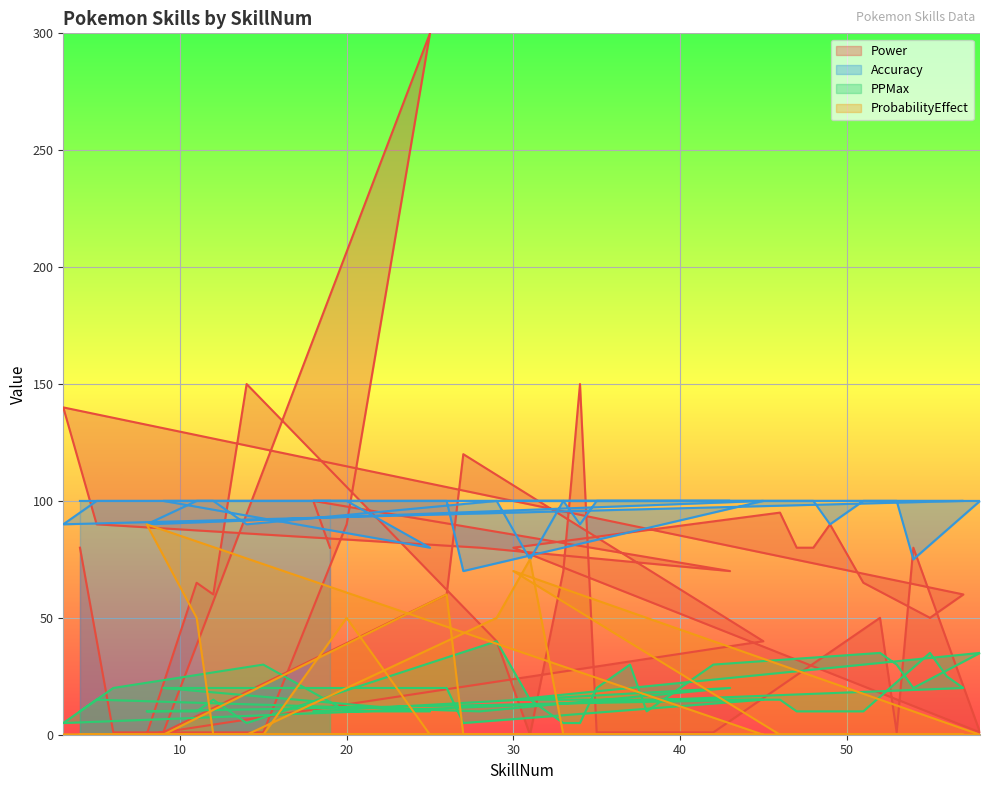

Reading left to right, list all the values displayed in this chart.

Power: 80	1	1	90	300	1	60	120	40	0	65	60	150	40	0	70	150	1	1	1	1	50	1	80	1	80	95	80	80	90	65	50	55	60	140	90	80	70	100	80
Accuracy: 100	100	100	100	80	100	100	70	100	90	100	100	90	100	75	100	90	100	100	100	100	100	100	75	100	100	100	100	100	90	100	100	100	100	90	100	100	100	100	100
PPMax: 10	20	30	10	10	20	20	5	15	10	10	15	5	40	15	5	5	20	30	10	30	35	30	20	35	15	15	10	10	10	10	35	25	20	5	15	10	20	10	10
ProbabilityEffect: 0	0	0	50	0	0	60	0	0	90	50	0	0	50	75	0	0	0	0	0	0	0	0	0	0	70	0	0	0	0	0	0	0	0	0	0	0	0	0	0